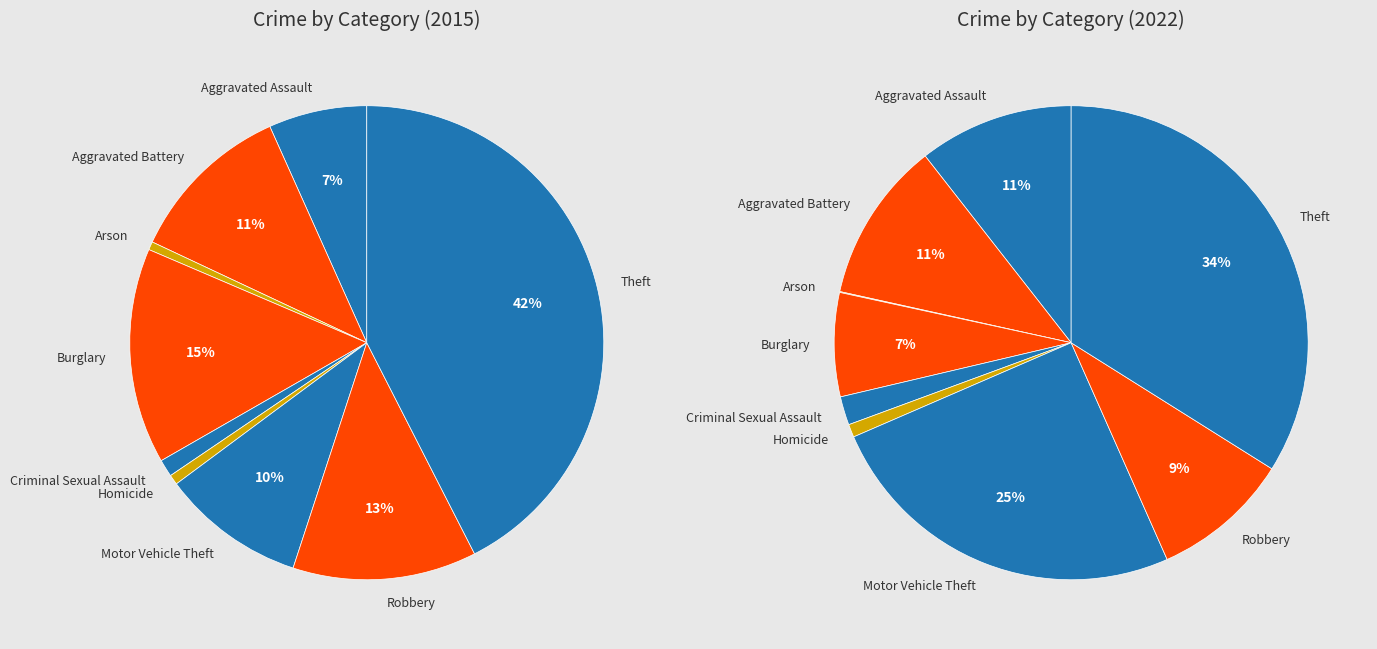

Rank the series by their maximum value, from lowest to highest.

values_2022, values_2015